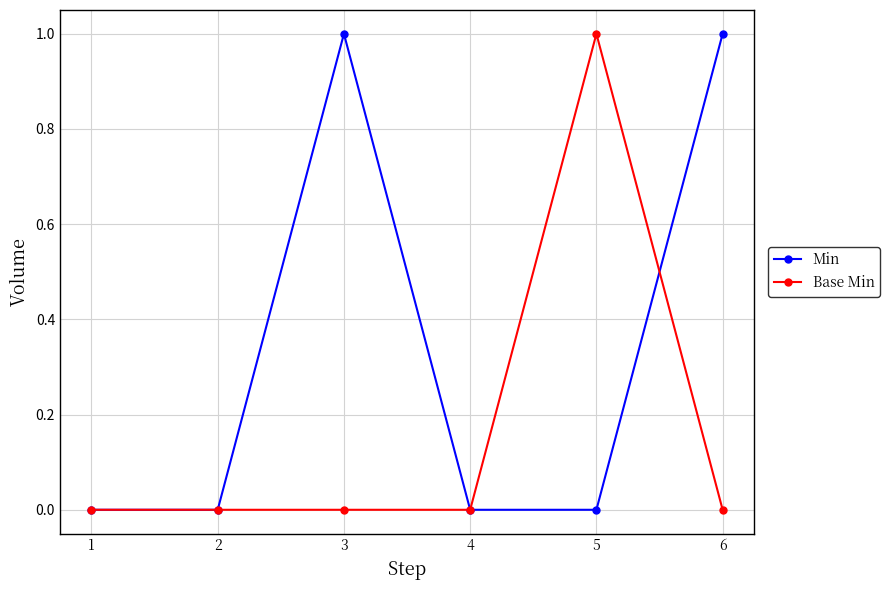

What are all the series names shown in the legend?

Min, Base Min